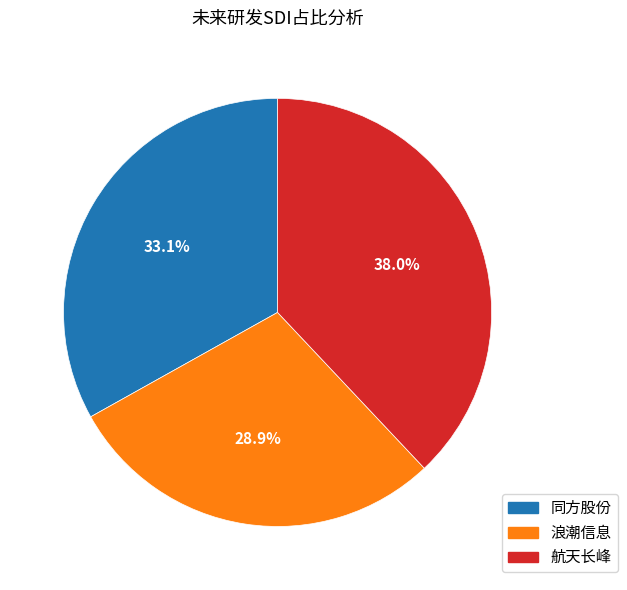

How many segments does this pie chart have?

3